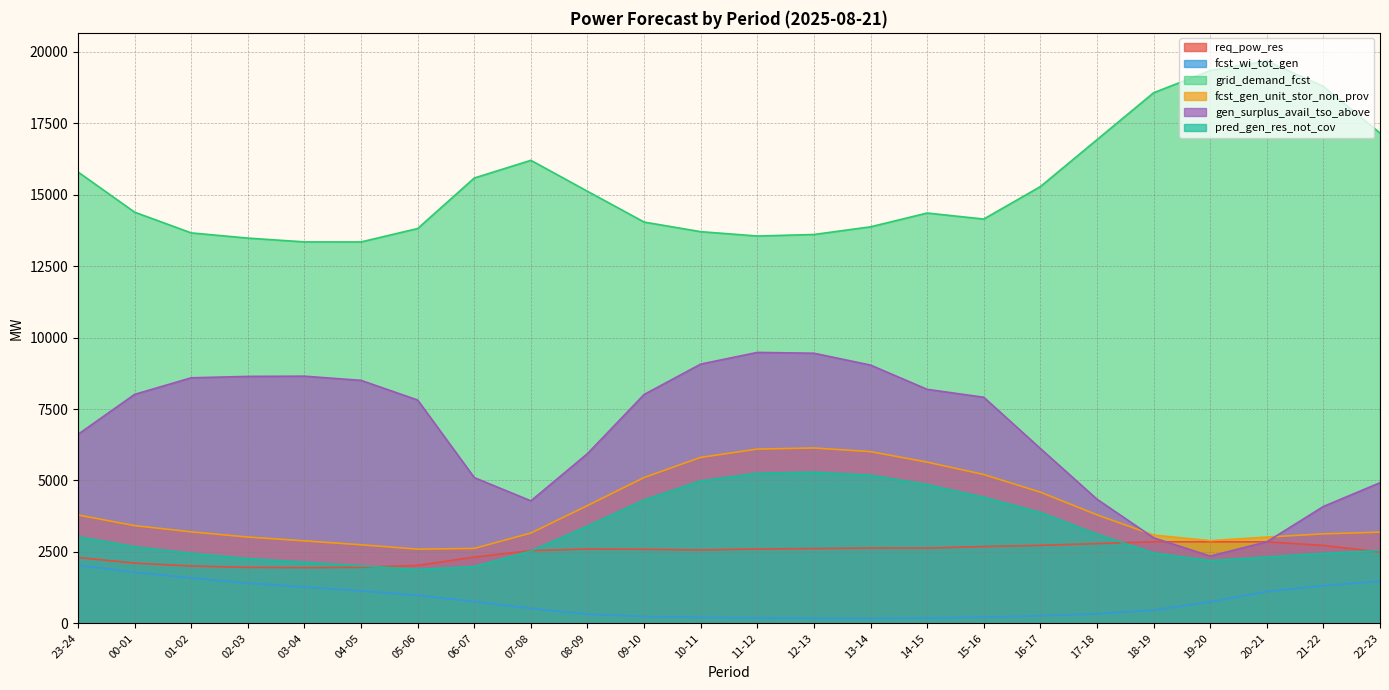

At how many categories does at least one series exceed 13960?

15